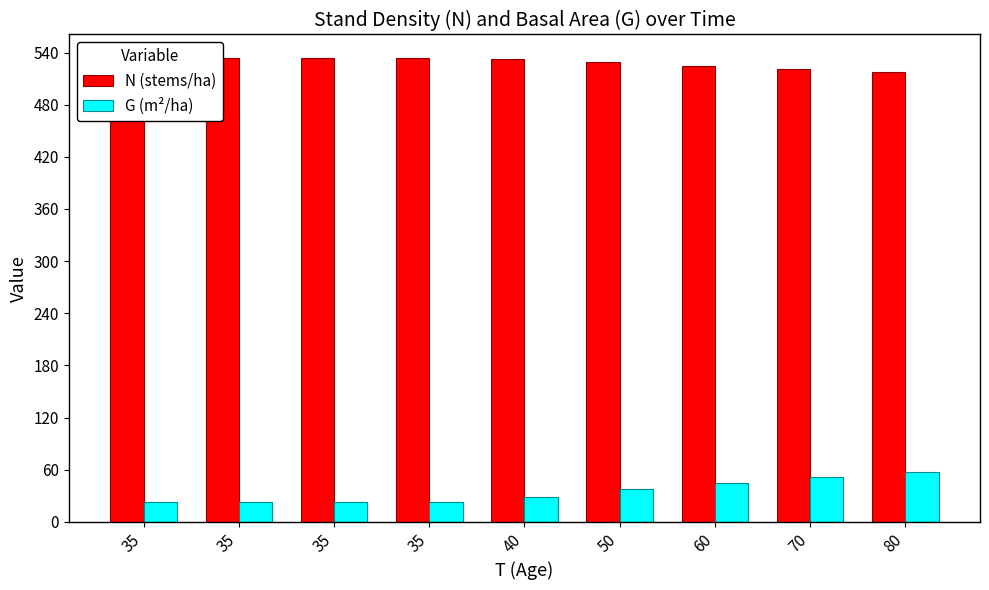

Which category has the lowest value in the N (stems/ha) series?

80